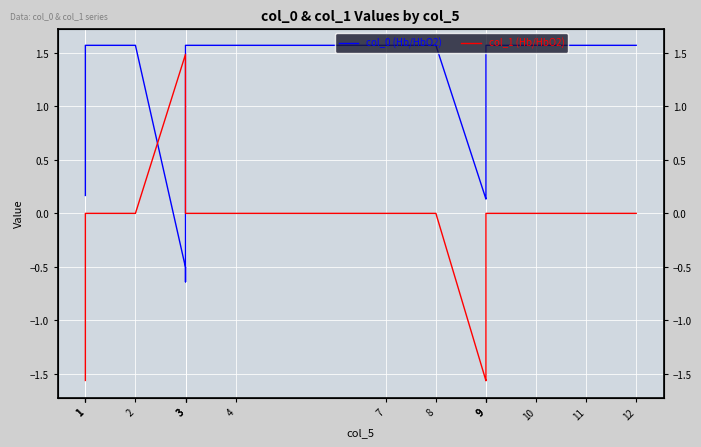

What is the value of the col_0 (Hb/HbO2) point at the 3rd from the left?

0.2